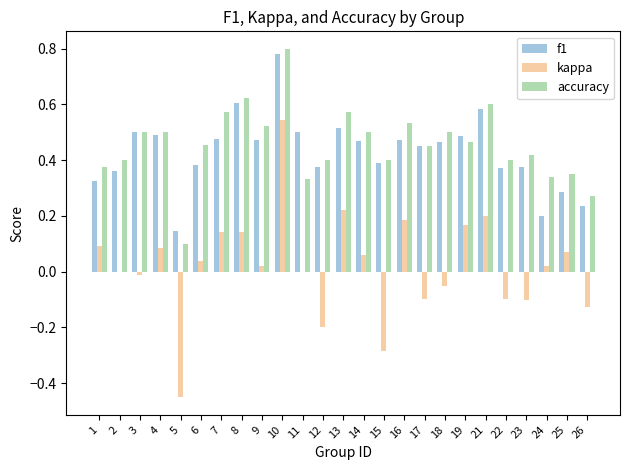

Are the bars grouped side by side (vs. stacked)?

Yes